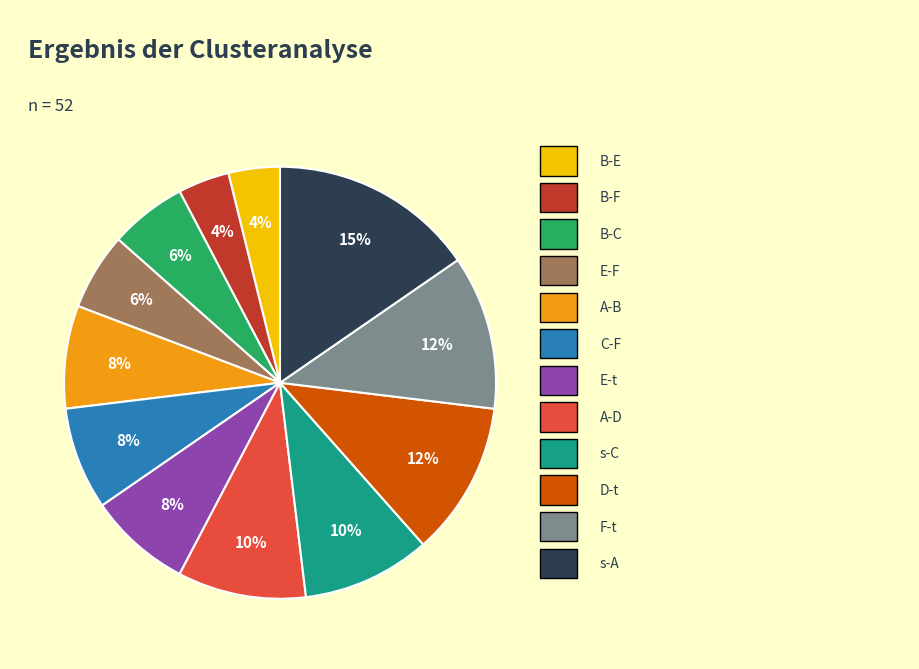

How many segments does this pie chart have?

12